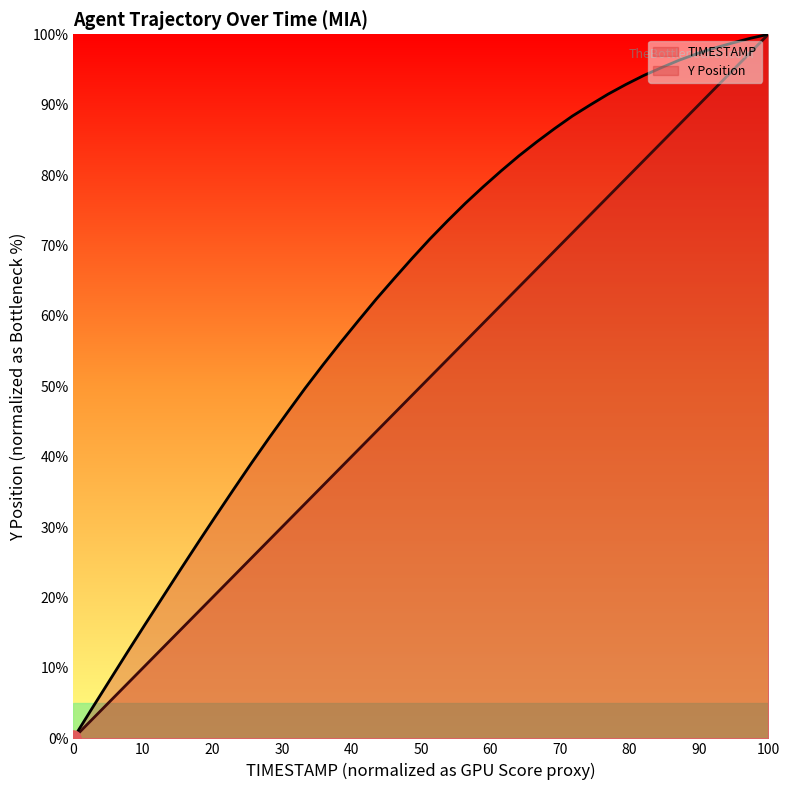

Is the value of Y at 15.2 greater than the value of TIMESTAMP at 17.1?

No